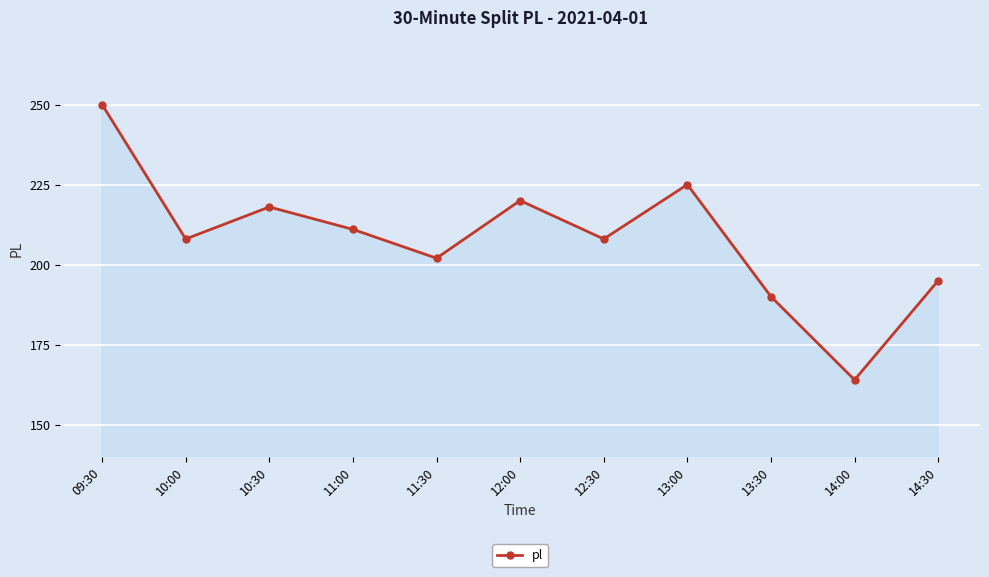

What is the ratio of the value at 14:00 to the value at 11:30?

0.8